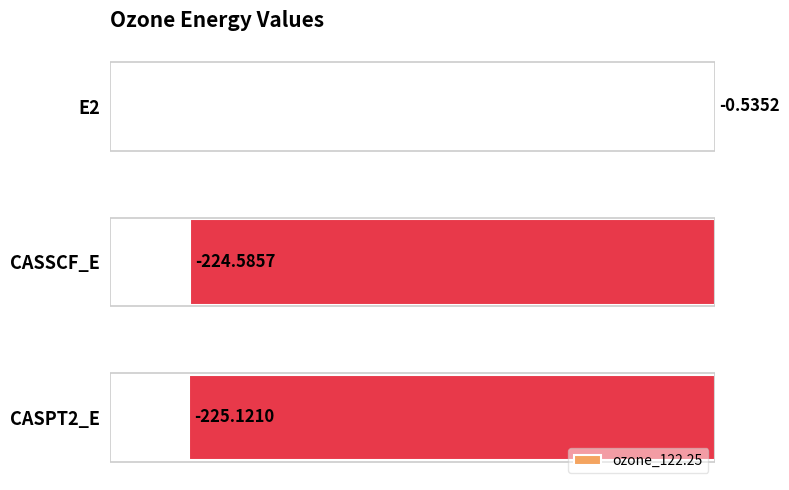

What is the sum of the values at E2 and CASPT2_E?

-225.7